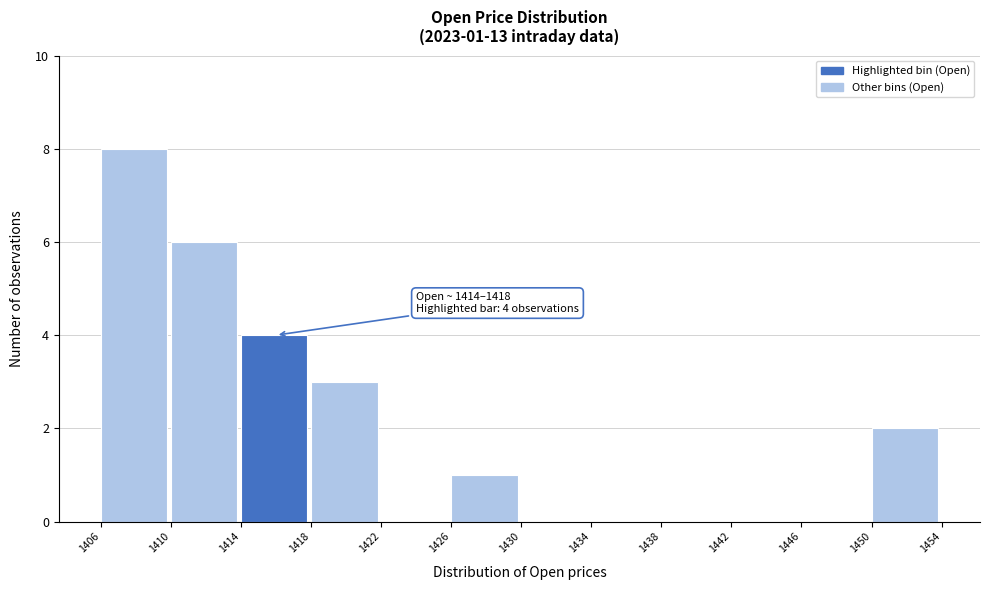

Which range on the x-axis has the tallest bar?

1406 to 1410